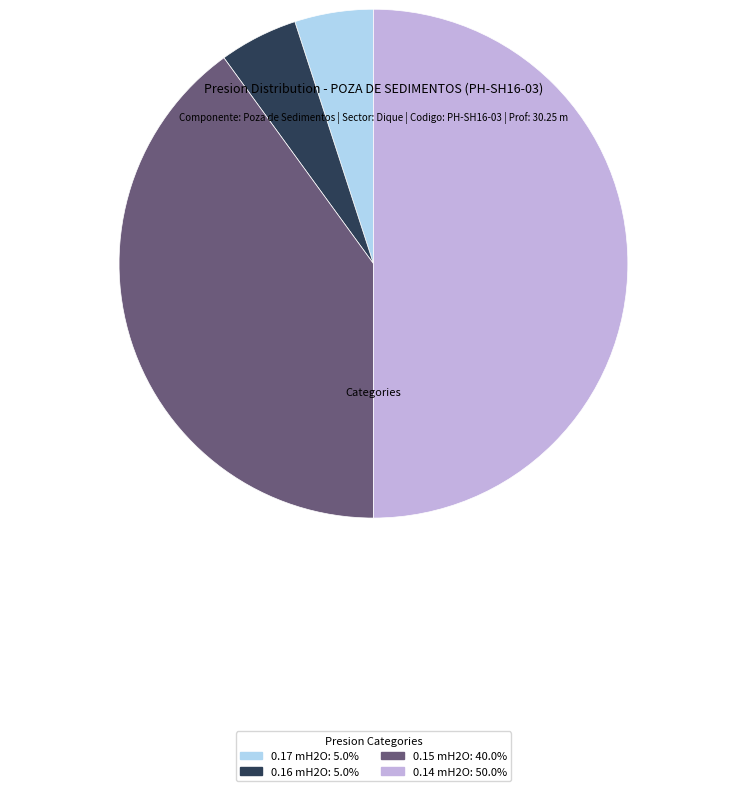

Do 0.14 mH2O: 50.0% and 0.17 mH2O: 5.0% together represent more than half of the pie?

Yes